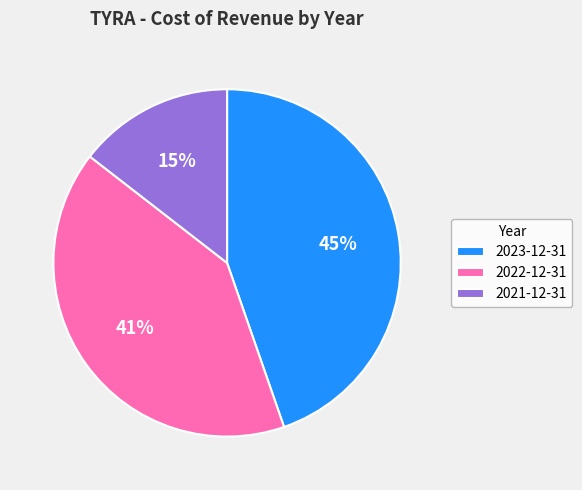

Rank the categories by value from lowest to highest.

2021-12-31, 2022-12-31, 2023-12-31